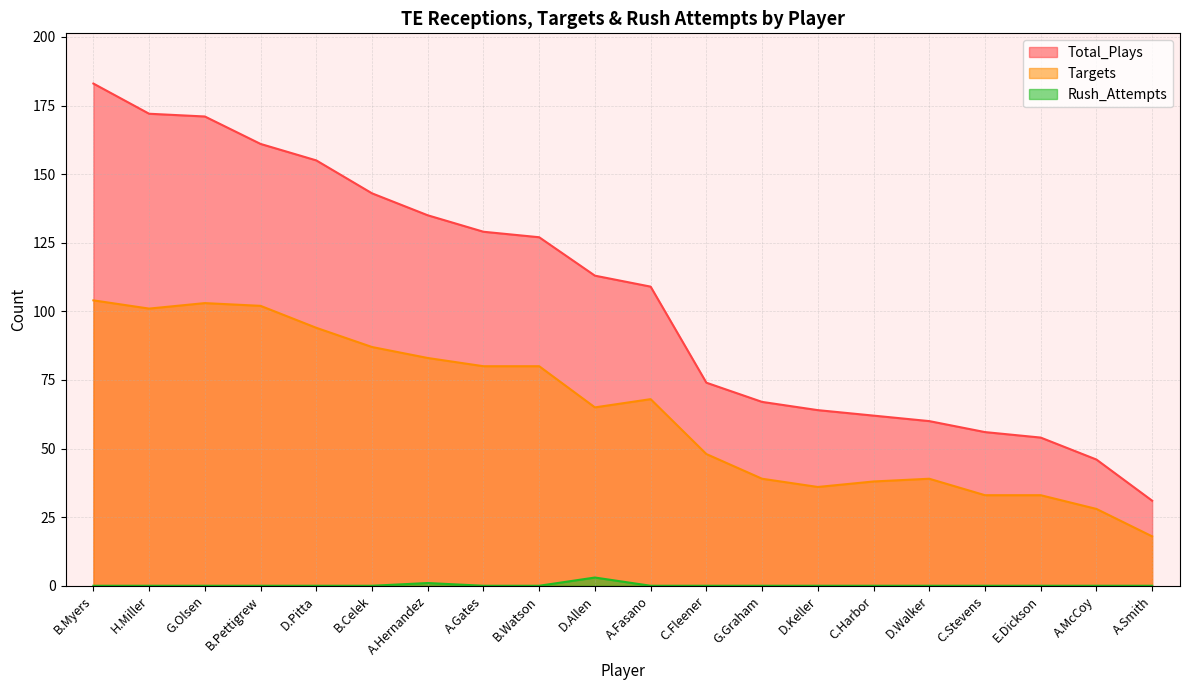

Rank the series by their maximum value, from lowest to highest.

Rush_Attempts, Targets, Total_Plays